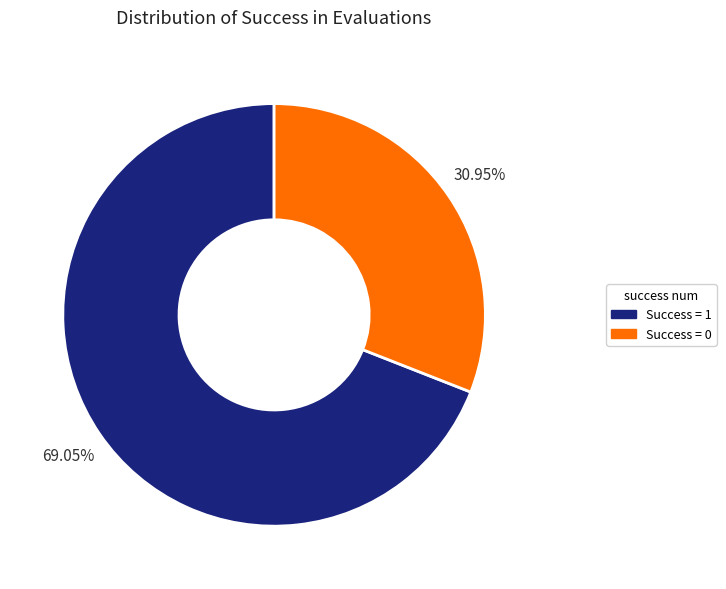

Is there any slice that represents more than half of the pie?

Yes